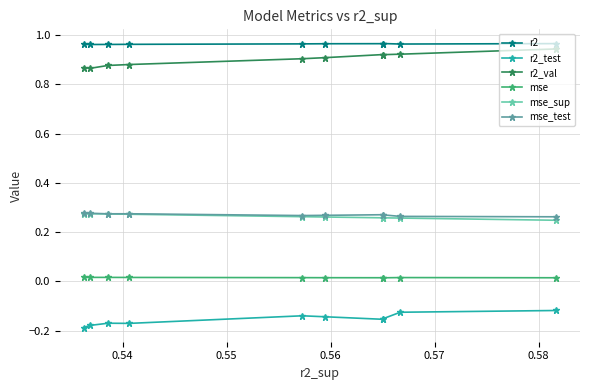

How many mse_sup values are between 0 and 1?

10